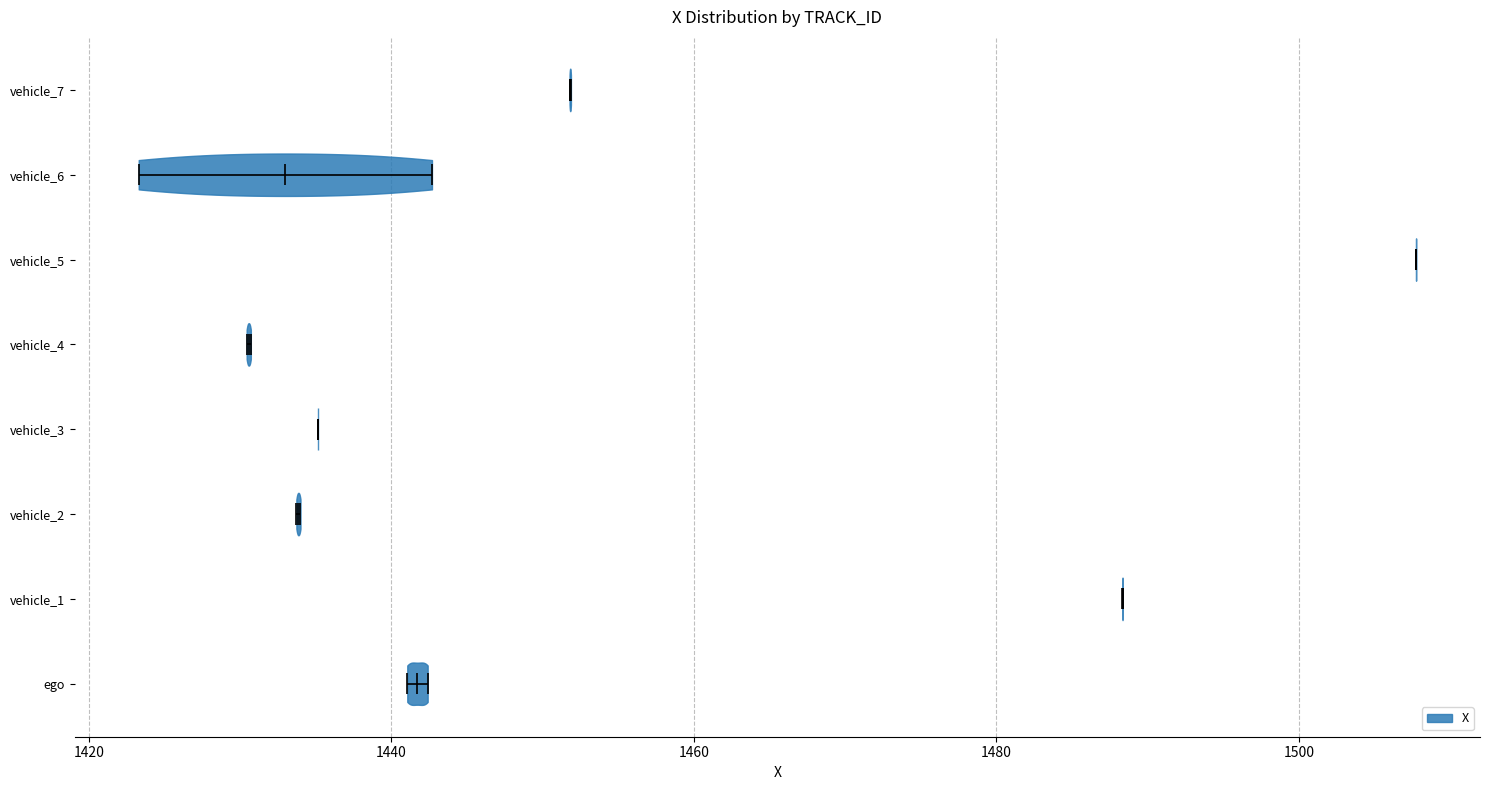

Reading bottom to top, read every violin against the x-axis: where its median line is, and the lowest and highest points it reaches. The values are not printed on the chart, so give them approximately, as read against the axis.

ego: median line 1442, lowest point 1442, highest point 1442
vehicle_1: median line 1488, lowest point 1488, highest point 1488
vehicle_2: median line 1434, lowest point 1434, highest point 1434
vehicle_3: median line 1436, lowest point 1436, highest point 1436
vehicle_4: median line 1430, lowest point 1430, highest point 1430
vehicle_5: median line 1508, lowest point 1508, highest point 1508
vehicle_6: median line 1432, lowest point 1424, highest point 1442
vehicle_7: median line 1452, lowest point 1452, highest point 1452